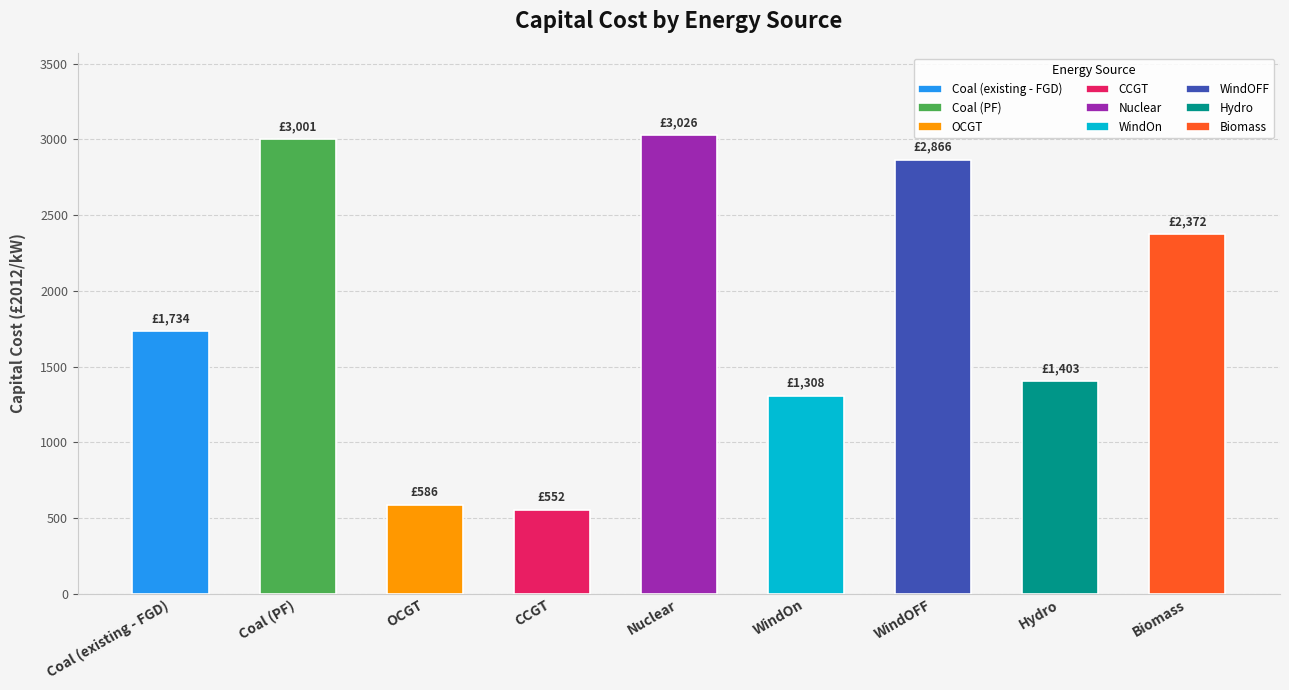

What is the sum of the values at Biomass and OCGT?

2958.4